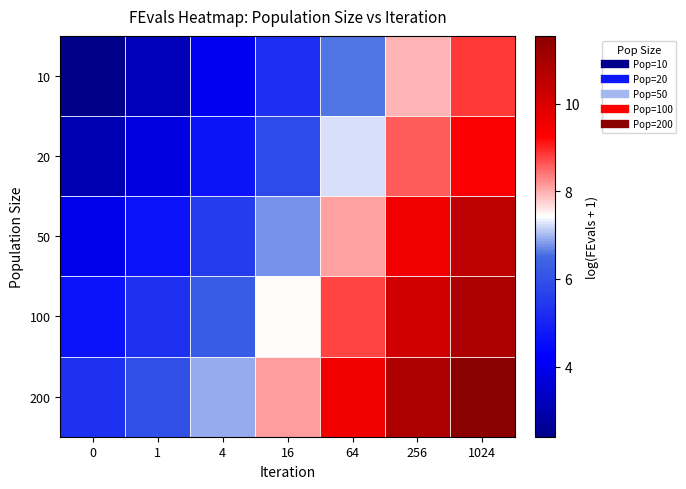

List the series in order of their peak value, highest first.

200, 100, 50, 20, 10